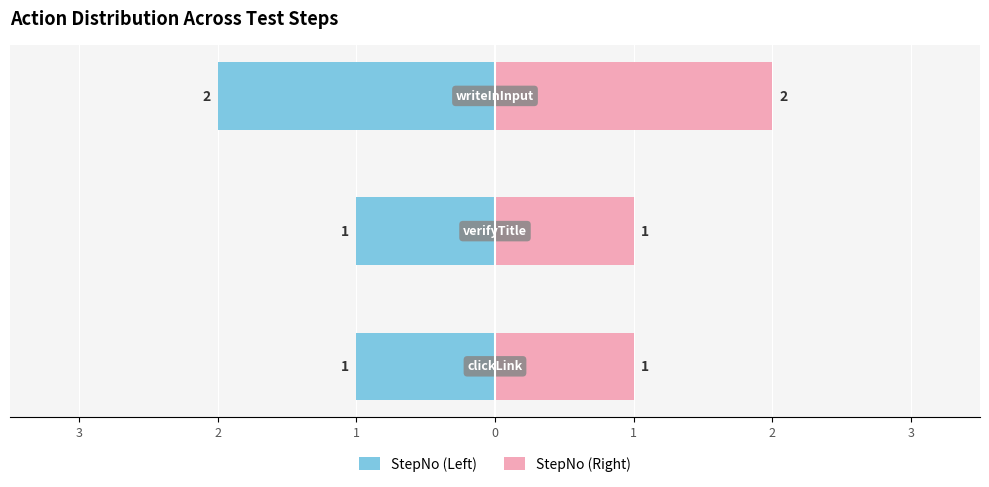

Rank the series at 3 from lowest to highest value.

StepNo (Left), StepNo (Right)